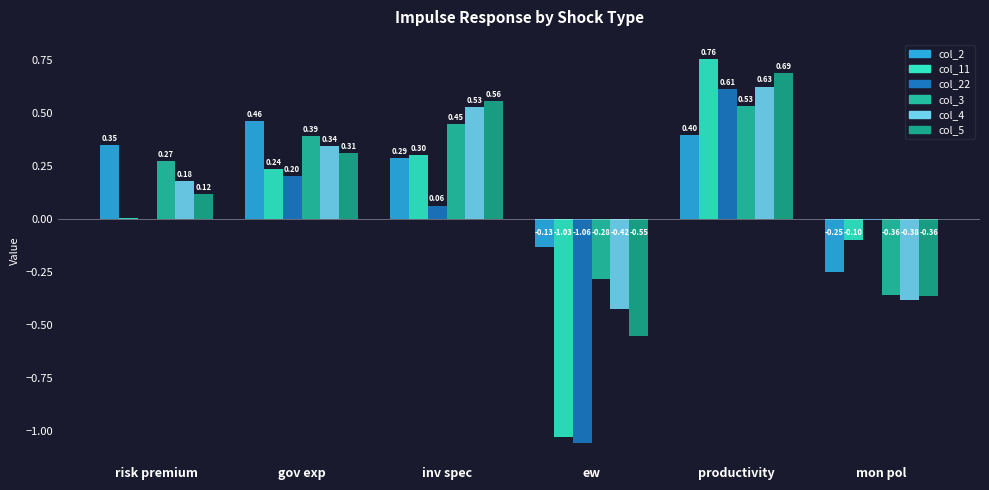

Is it true that col_2 equals 0.4 at risk premium?

True